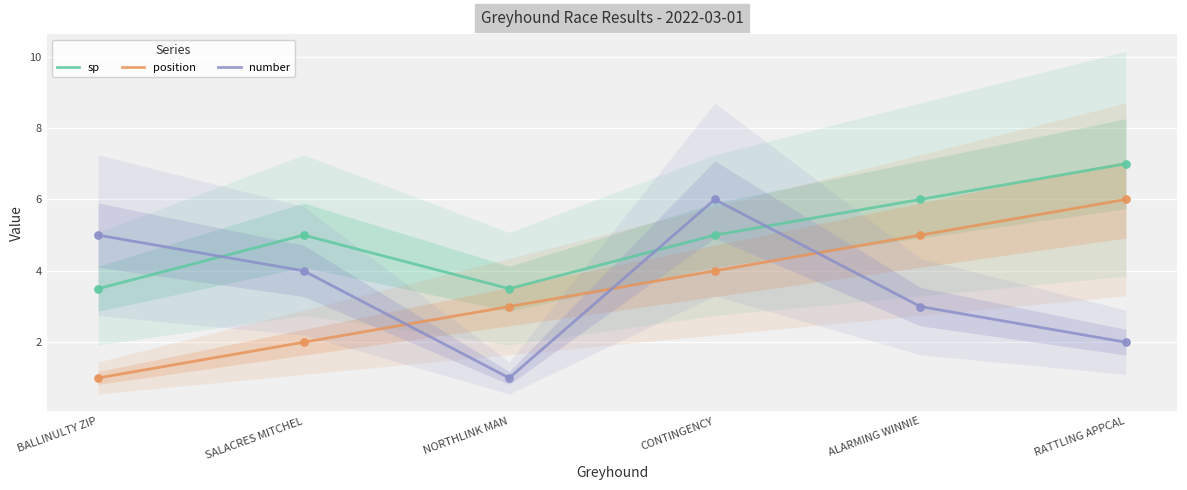

Which series has the widest spread of Y values?

position